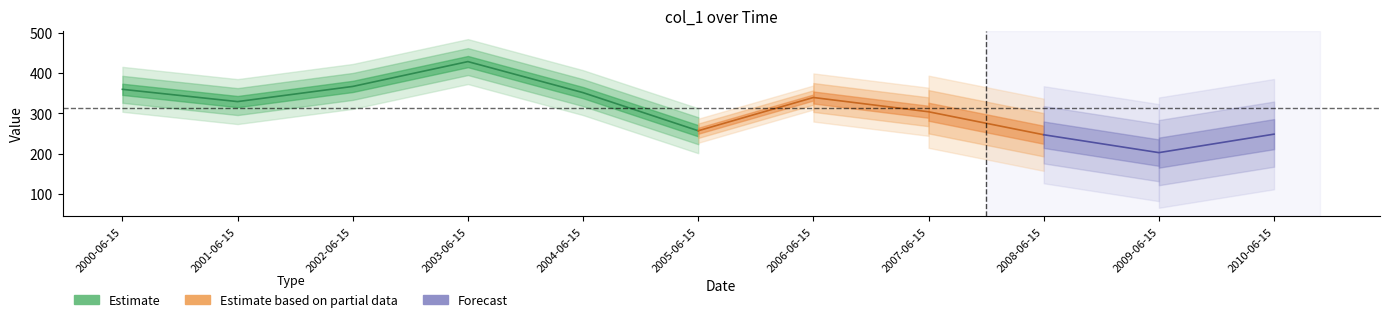

Reading right to left, transcribe all the data shown in this chart.

2010-06-15=248.3	2009-06-15=202.2	2008-06-15=246.8	2007-06-15=304.1	2006-06-15=339.6	2005-06-15=256.7	2004-06-15=351.7	2003-06-15=429.1	2002-06-15=367.2	2001-06-15=329.4	2000-06-15=360.0